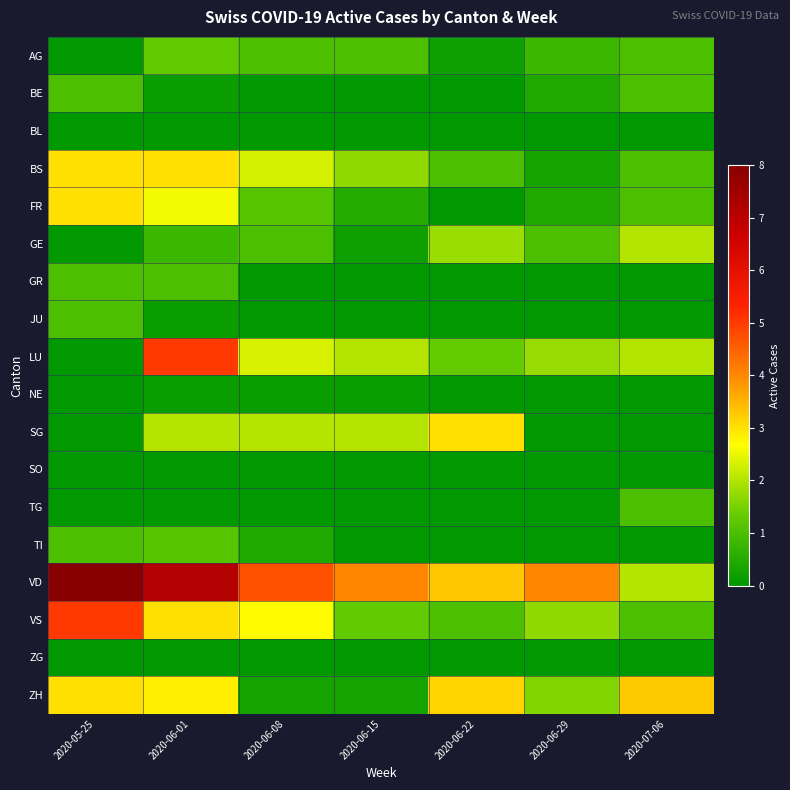

How many categories are shown in the chart?

7